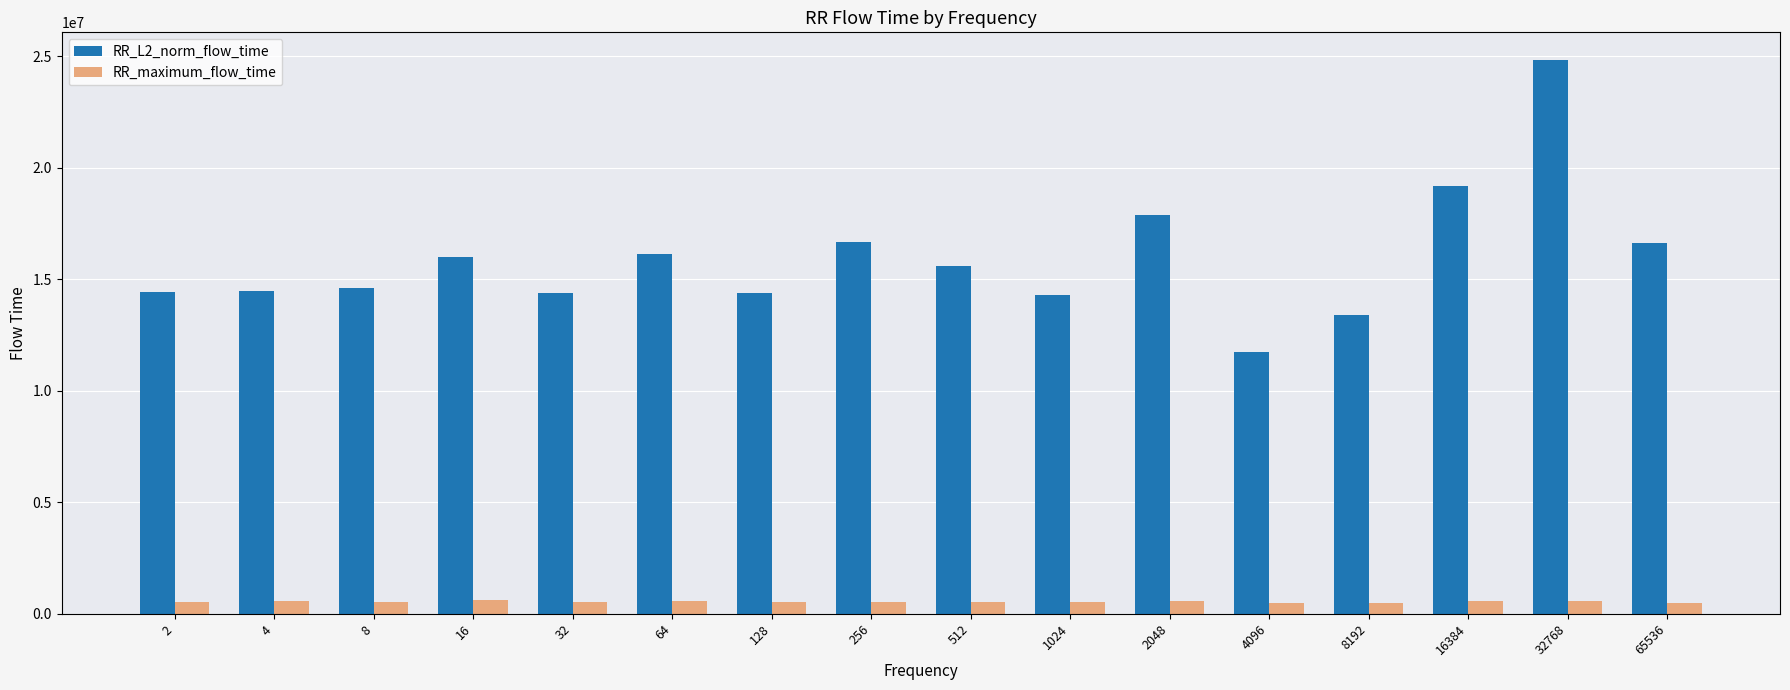

At 32, list the series in order from smallest to largest.

RR_maximum_flow_time, RR_L2_norm_flow_time